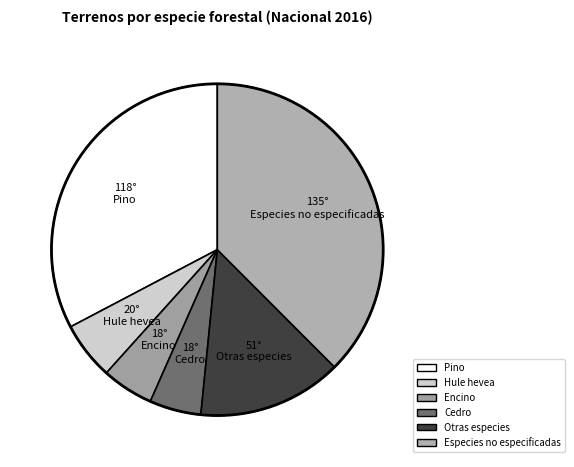

Rank the categories by value from highest to lowest.

Especies no especificadas, Pino, Otras especies, Hule hevea, Encino, Cedro